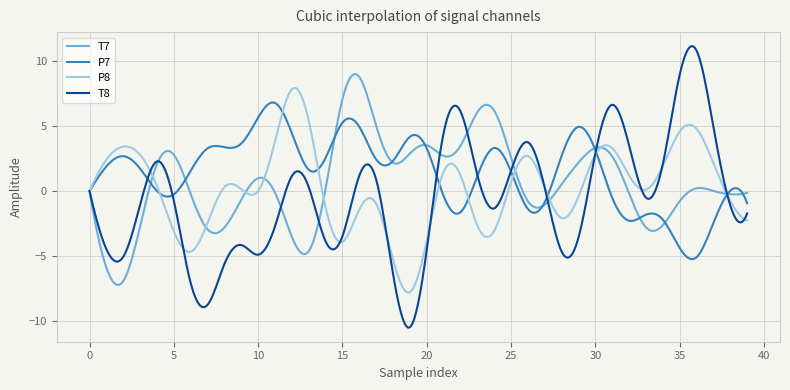

Rank the series by their maximum value, from lowest to highest.

P7, P8, T7, T8